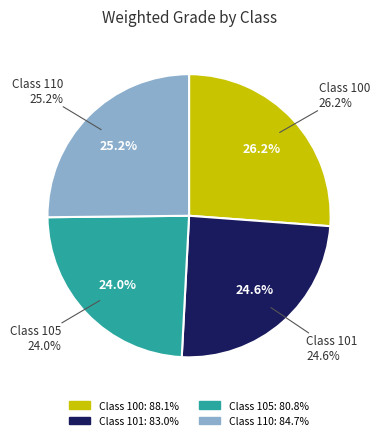

True or false: Class 110 accounts for 39% of the total.

False